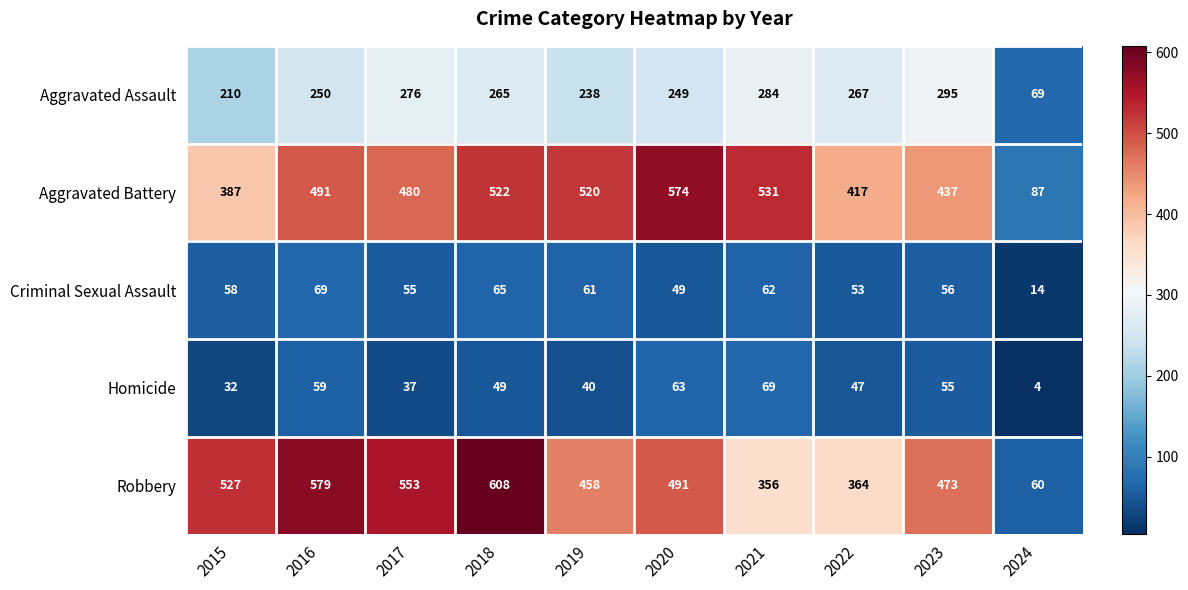

The Criminal Sexual Assault series shows 14 at 2024. True or false?

True